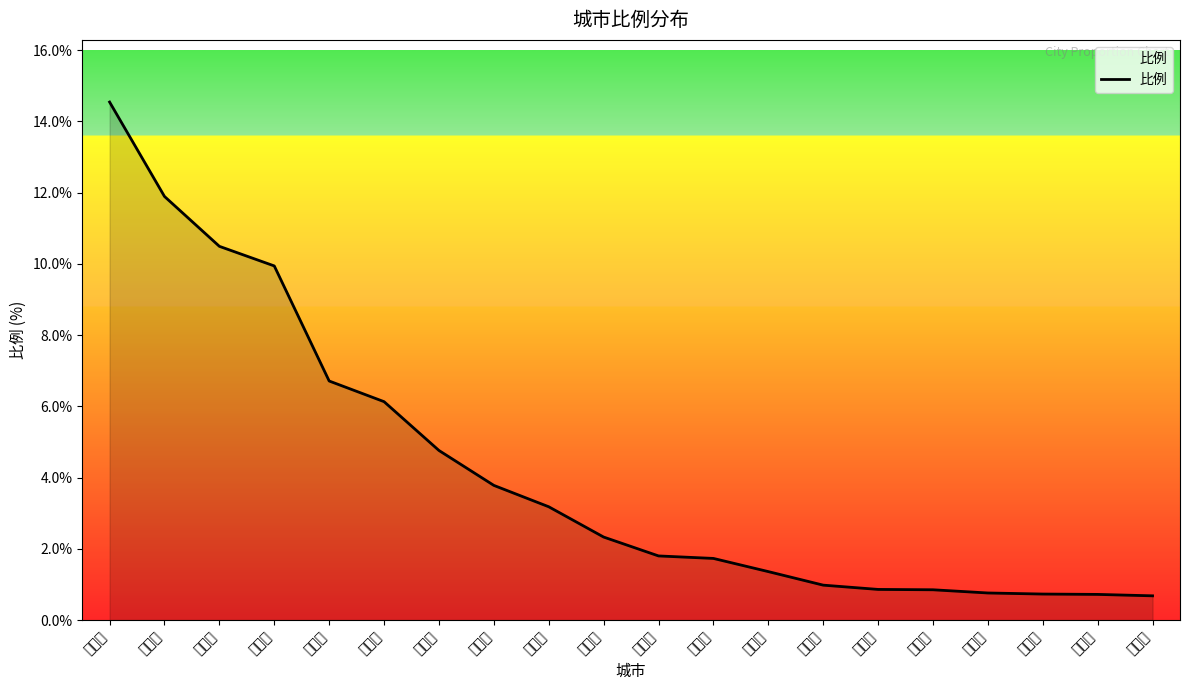

What is the maximum value shown in the chart?

14.5